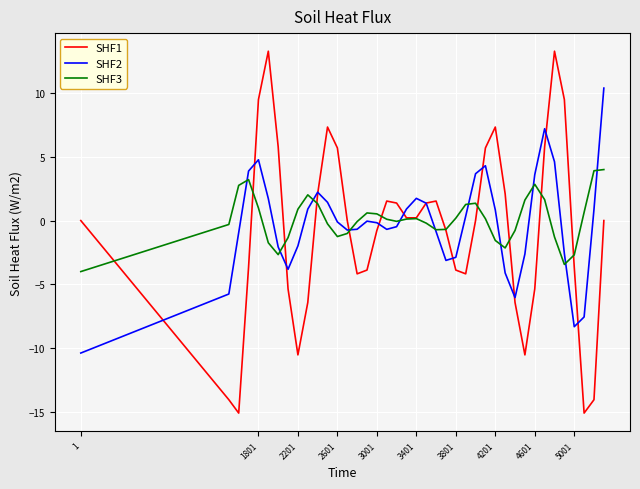

What is the smallest value displayed?

-15.1